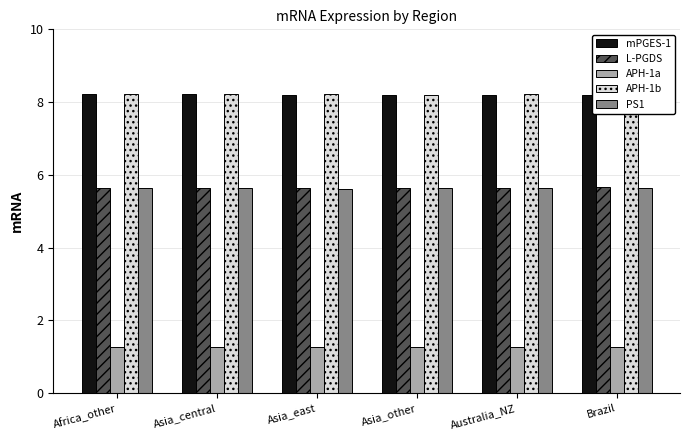

Does the chart contain any negative values?

No